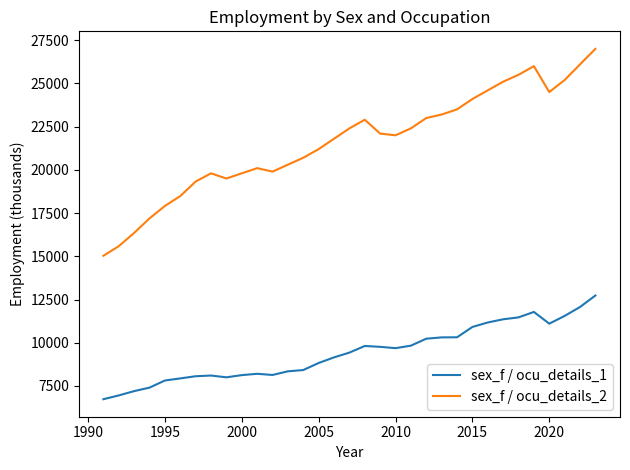

True or false: sex_f / ocu_details_1 and sex_f / ocu_details_2 intersect in this chart.

False